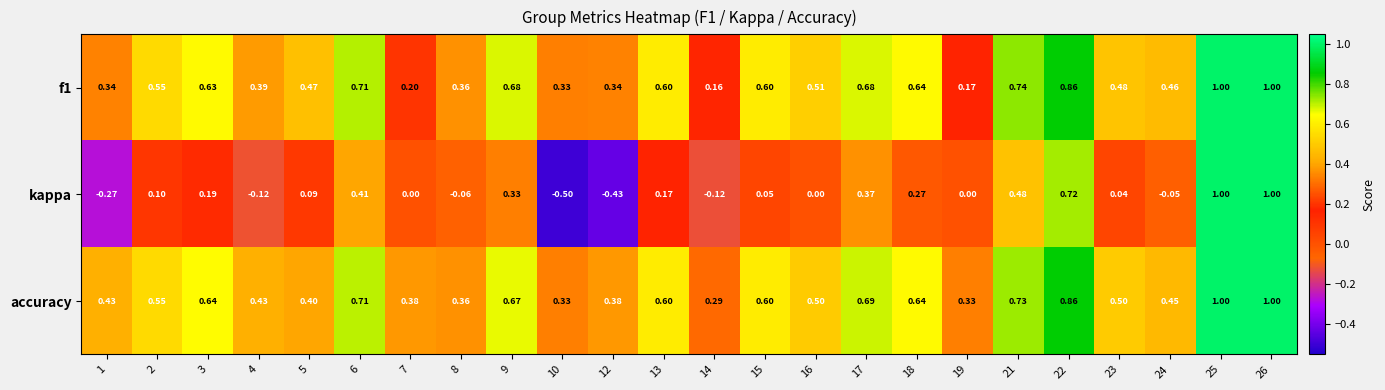

Which series has the widest spread of values?

kappa